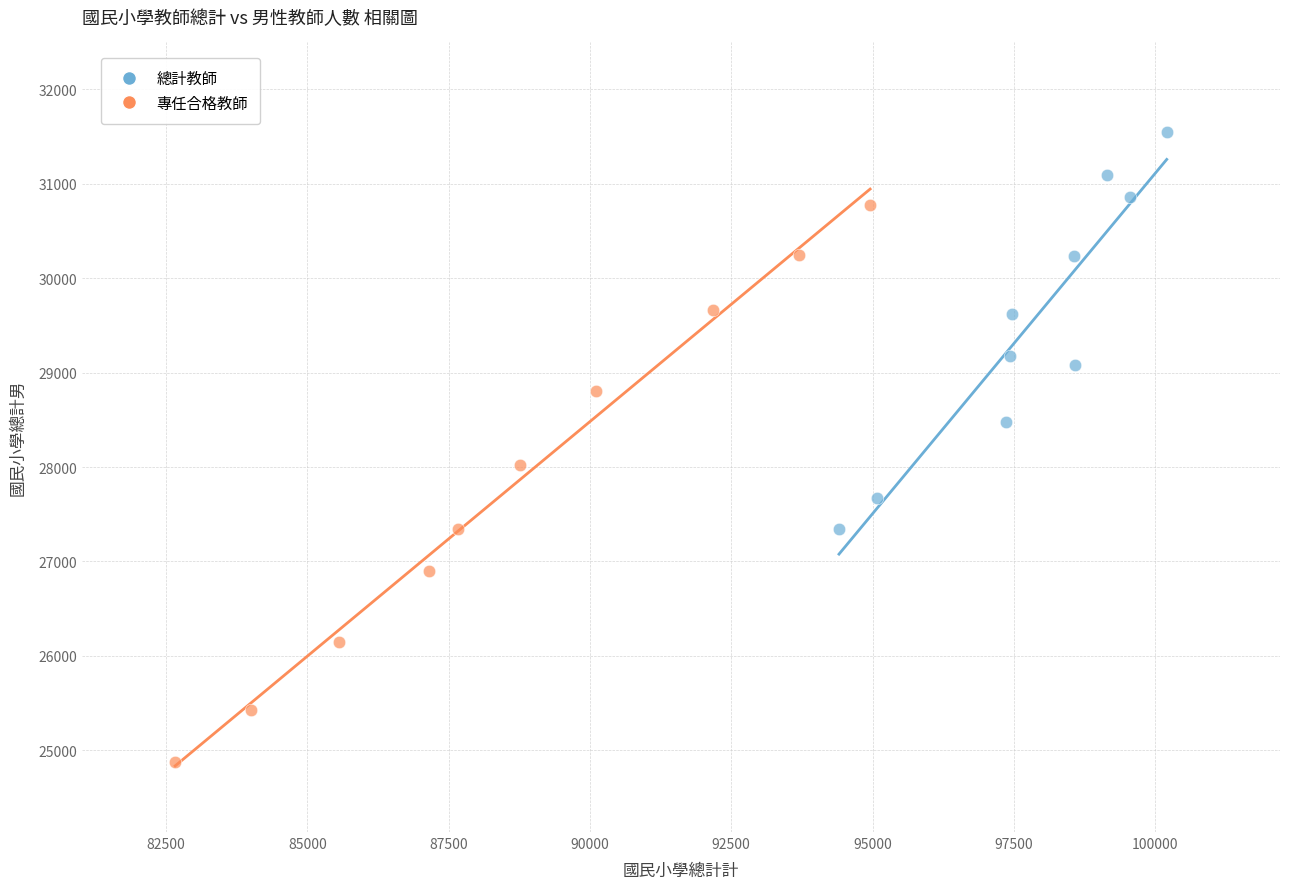

Which series reaches the minimum Y coordinate?

專任合格教師